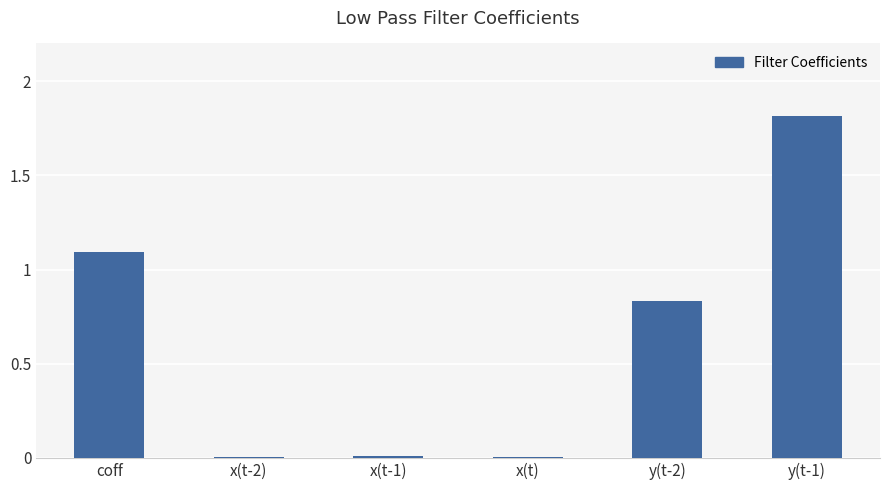

At which category does the chart reach its peak across all series?

y(t-1)